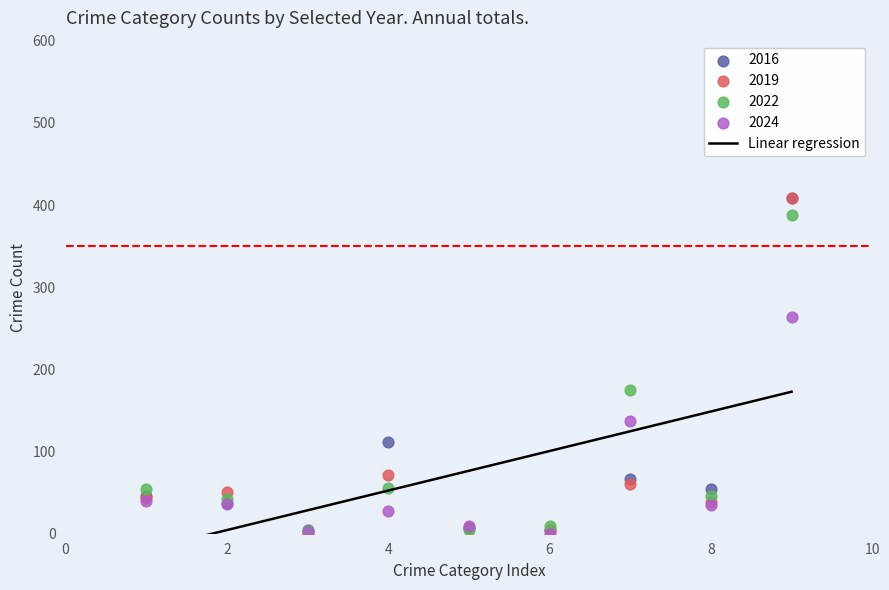

Across all series, what Y value is closest to 204?

175